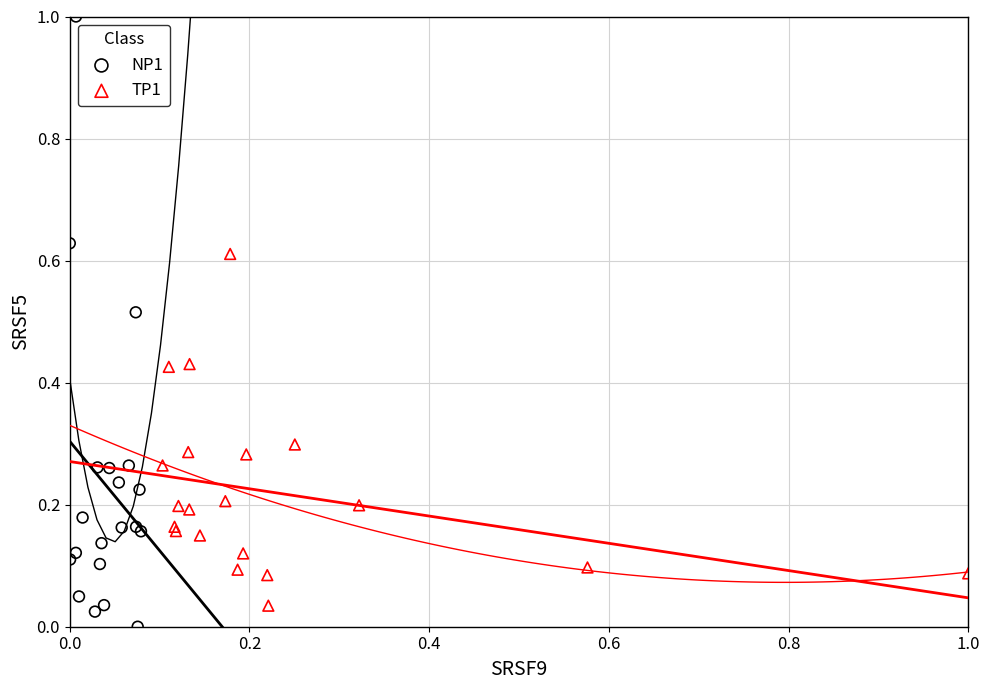

Which series contains the highest Y value?

NP1